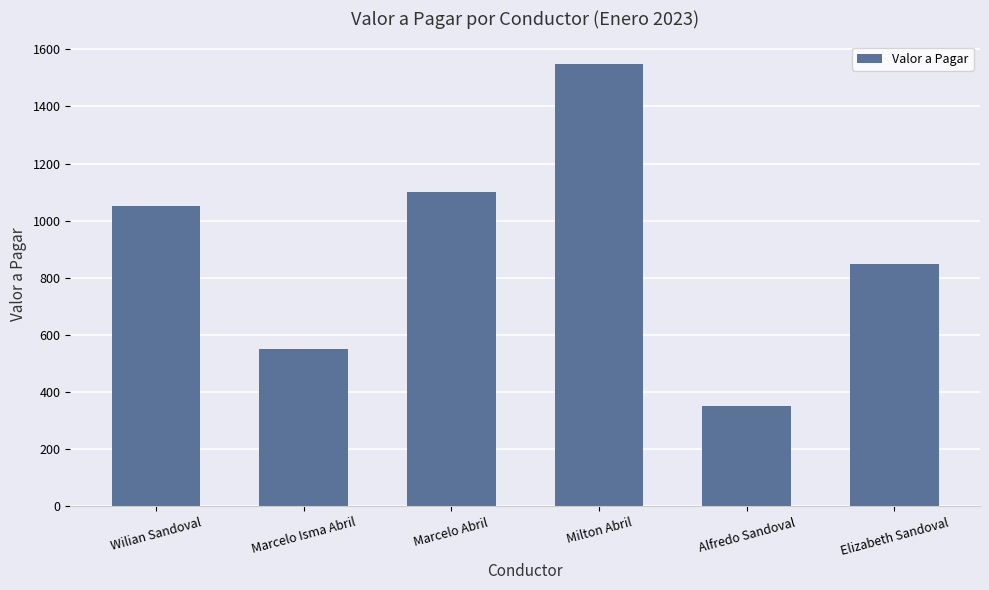

What is the label of the 6th bar from the left?

Elizabeth Sandoval